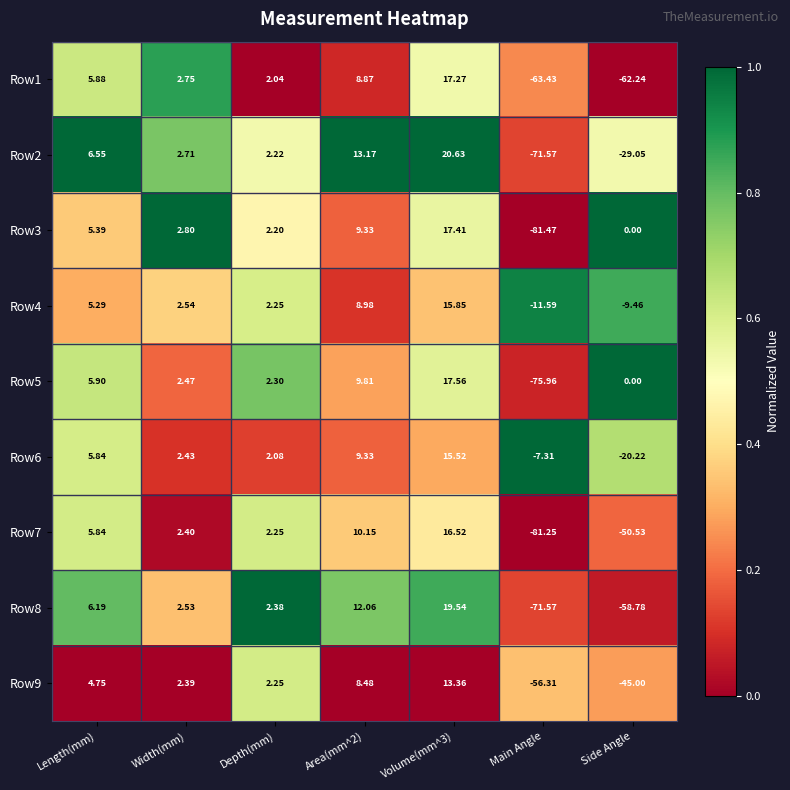

How many distinct data groups are displayed?

9